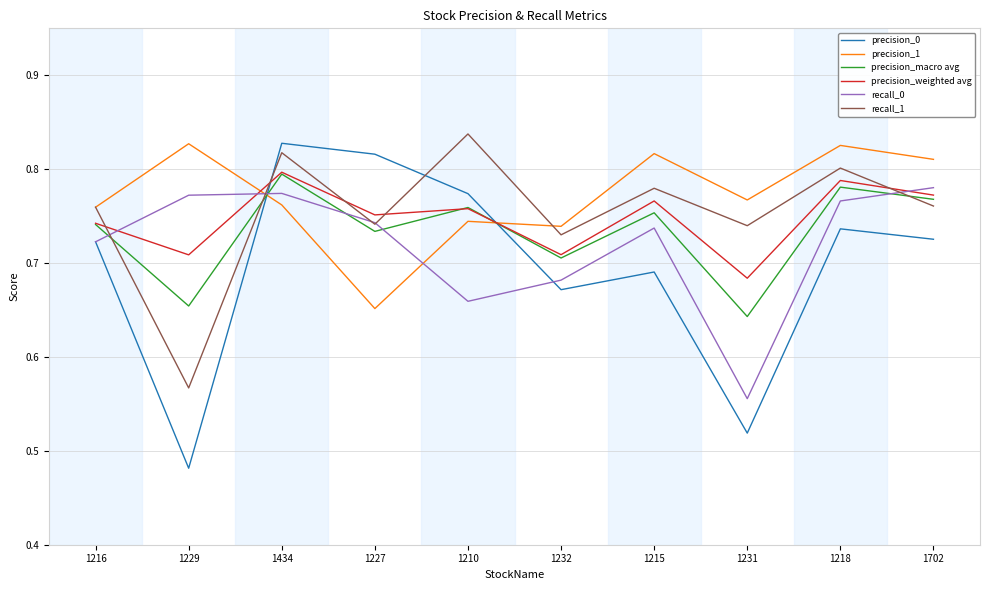

Where is precision_weighted avg nearest to the value 0?

1231